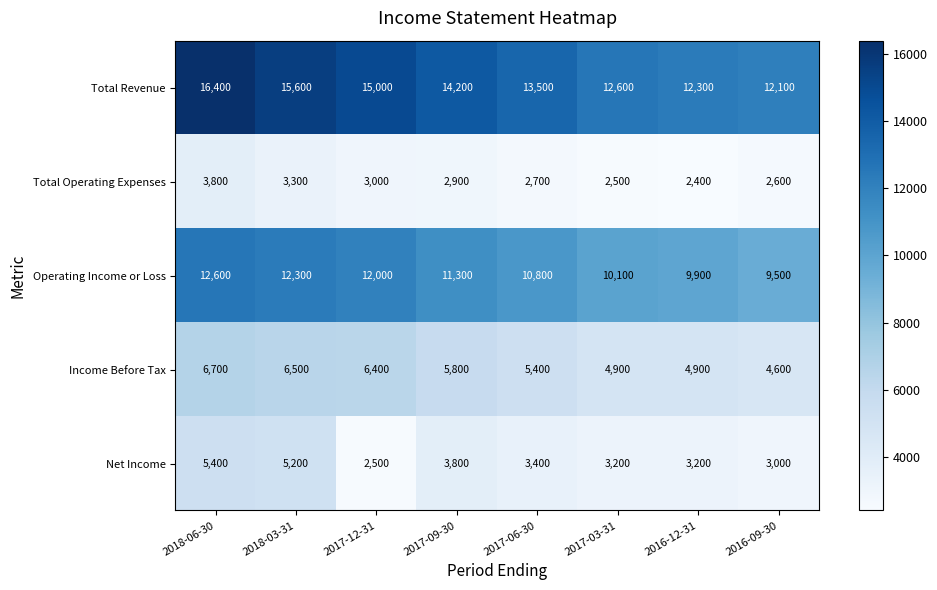

At how many categories does at least one series exceed 6991?

8